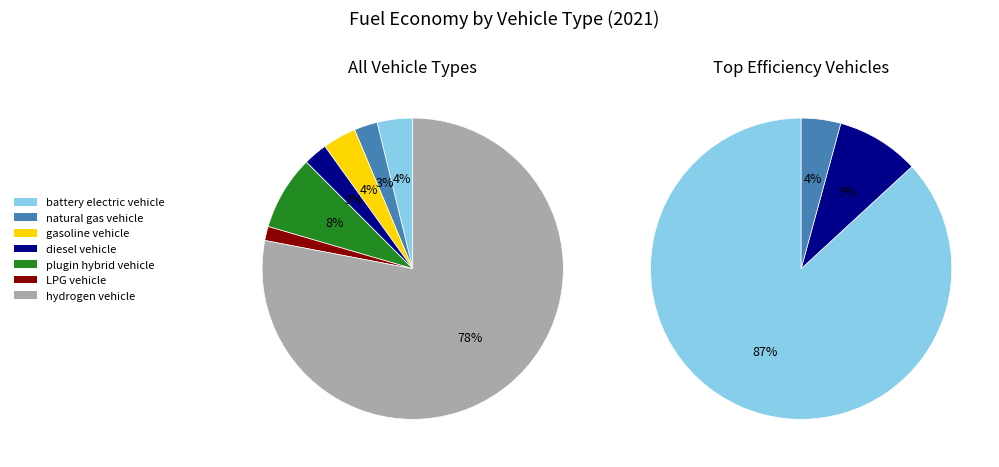

How many segments does this pie chart have?

7